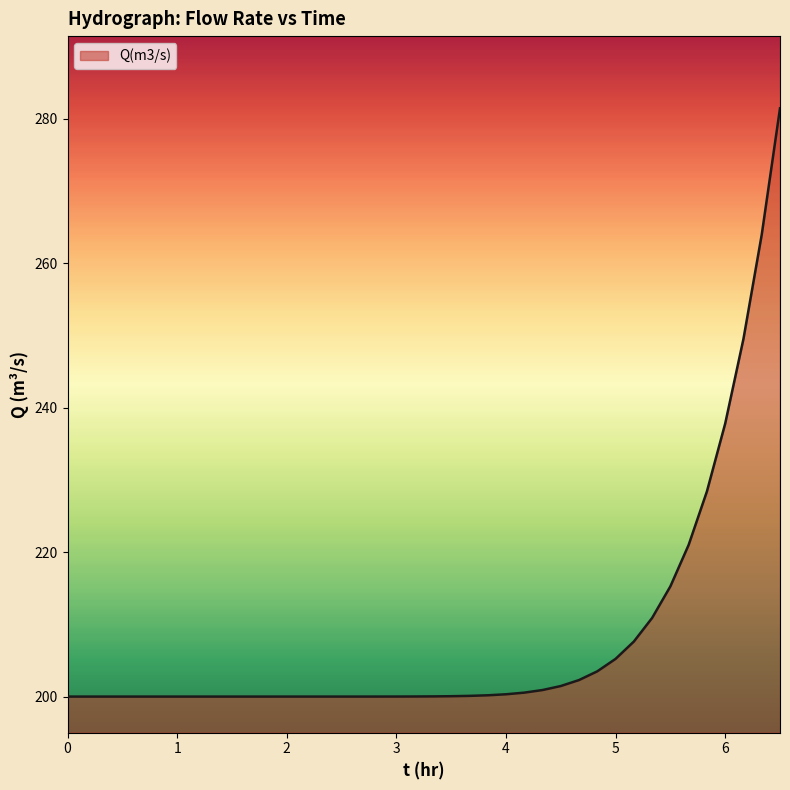

What is the maximum value shown in the chart?

281.5